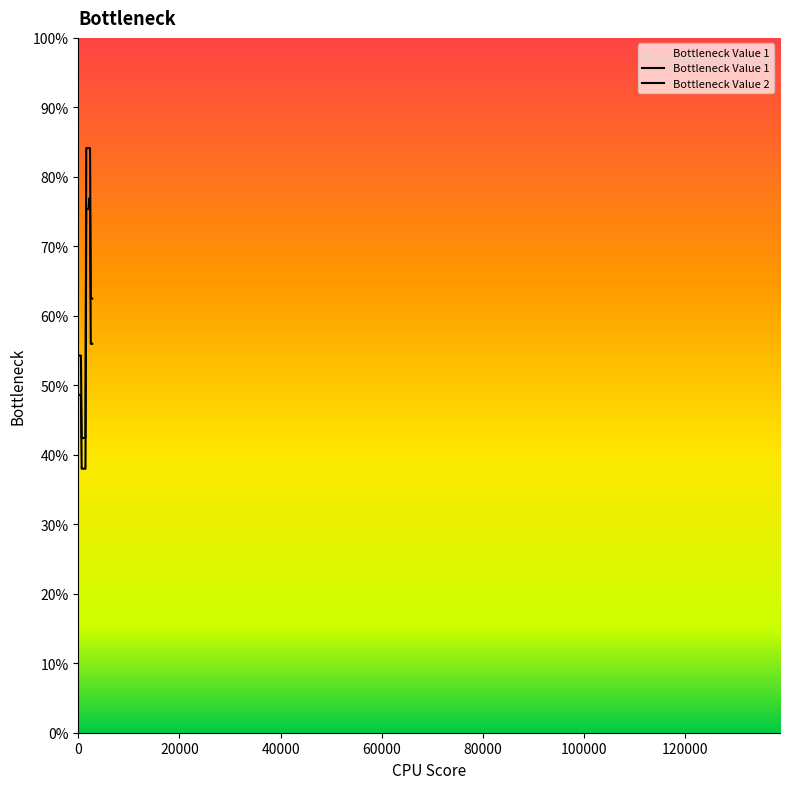

True or false: Bottleneck Value 2 and Bottleneck Value 1 cross at least once.

False